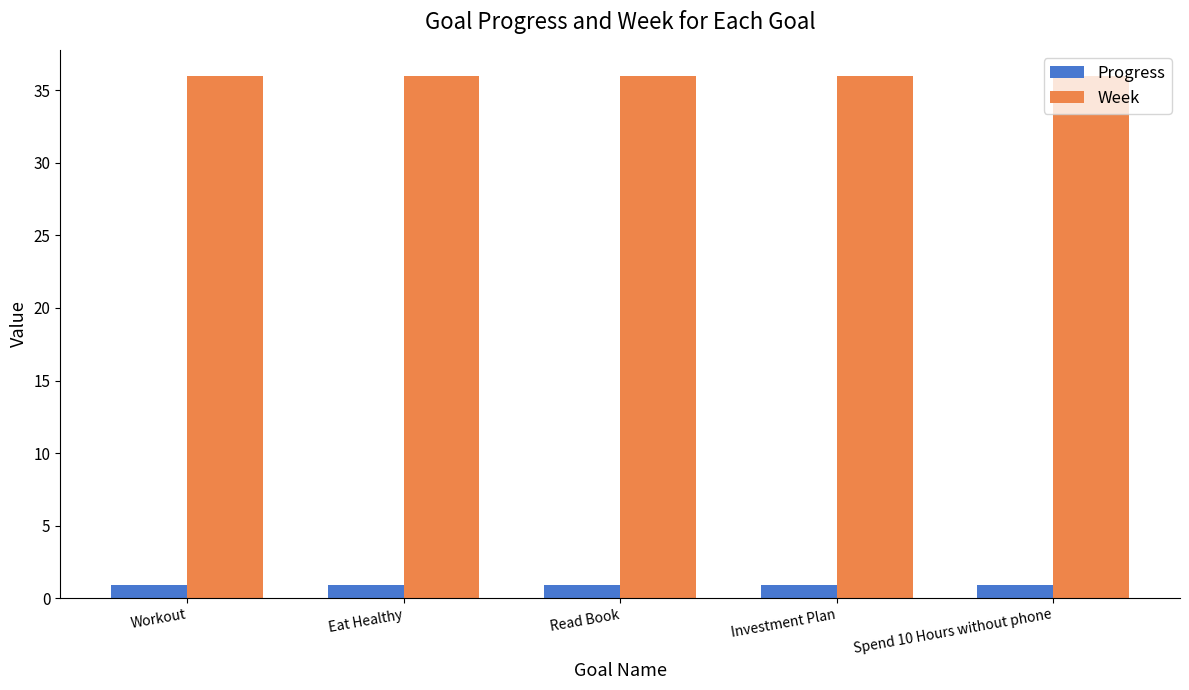

Read the Week value at Spend 10 Hours without phone.

36.0